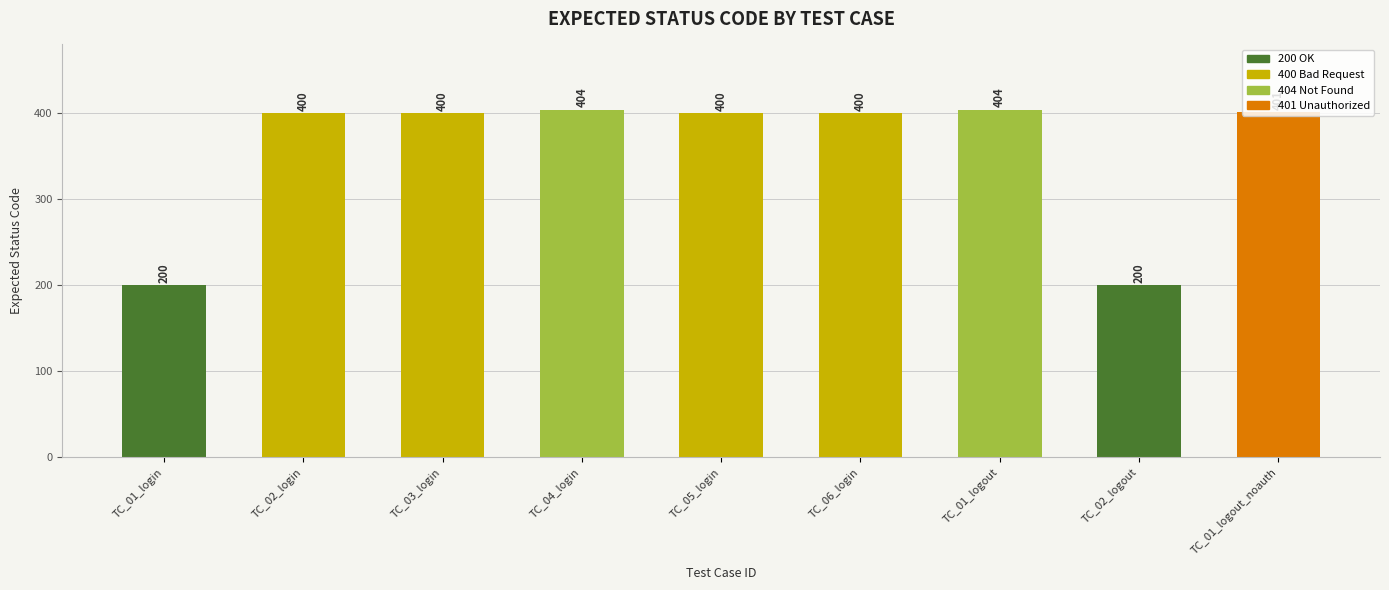

Reading left to right, list all the values displayed in this chart.

TC_01_login=200	TC_02_login=400	TC_03_login=400	TC_04_login=404	TC_05_login=400	TC_06_login=400	TC_01_logout=404	TC_02_logout=200	TC_01_logout_noauth=401